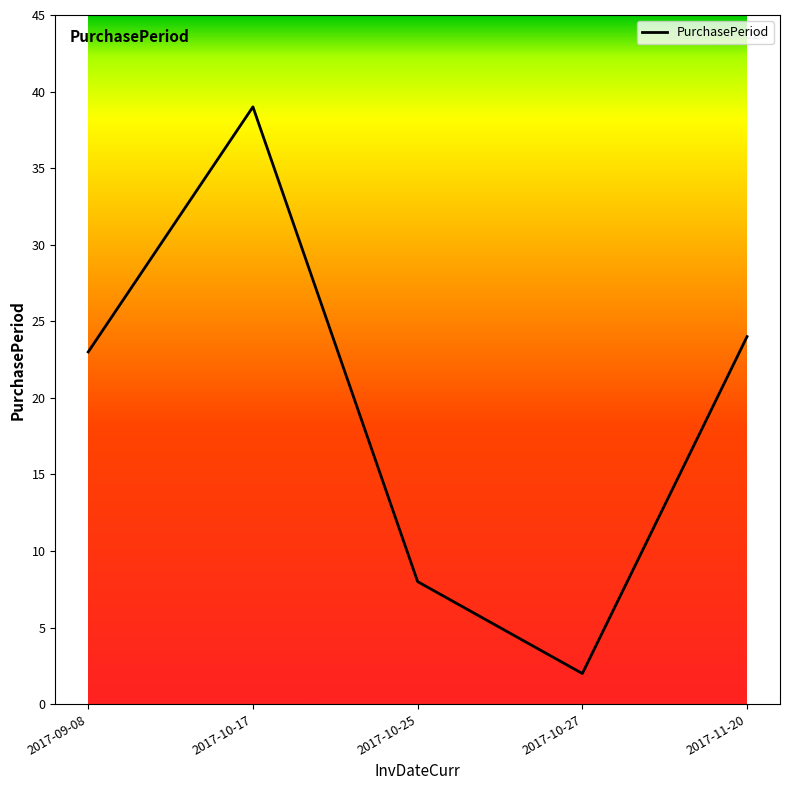

Where is the first local minimum?

2017-10-27